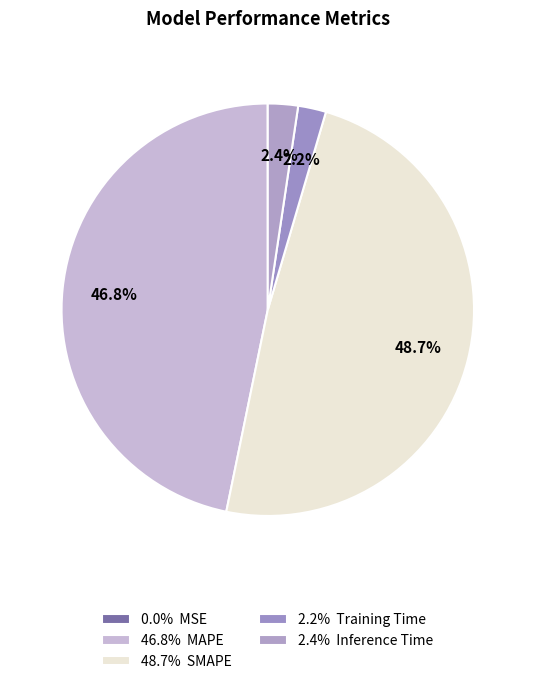

To the nearest percent, what is the difference between the largest and smallest slice percentages?

49%